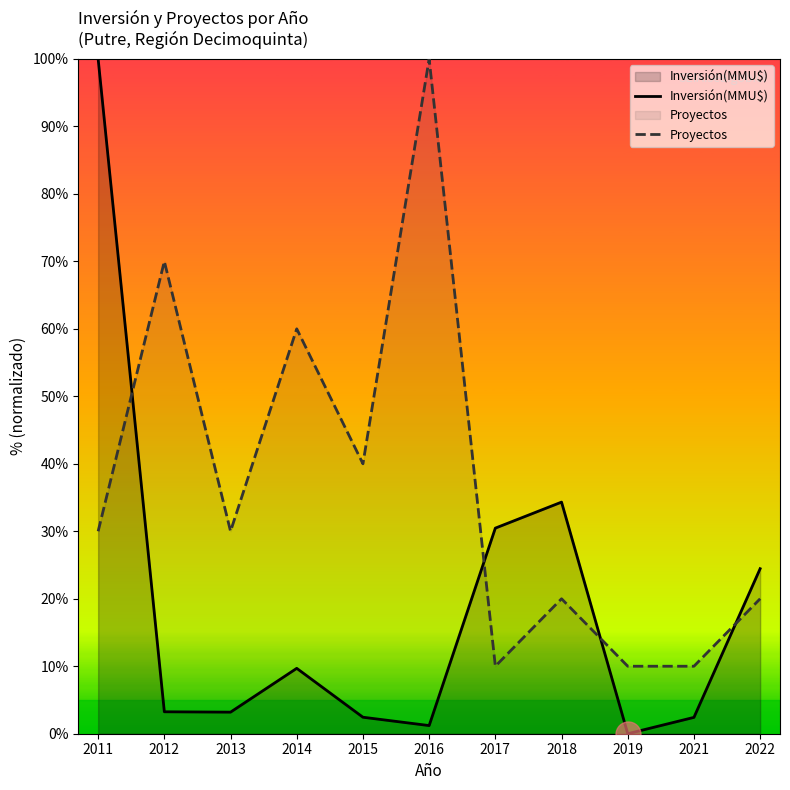

True or false: Inversión(MMU$) and Proyectos intersect in this chart.

True